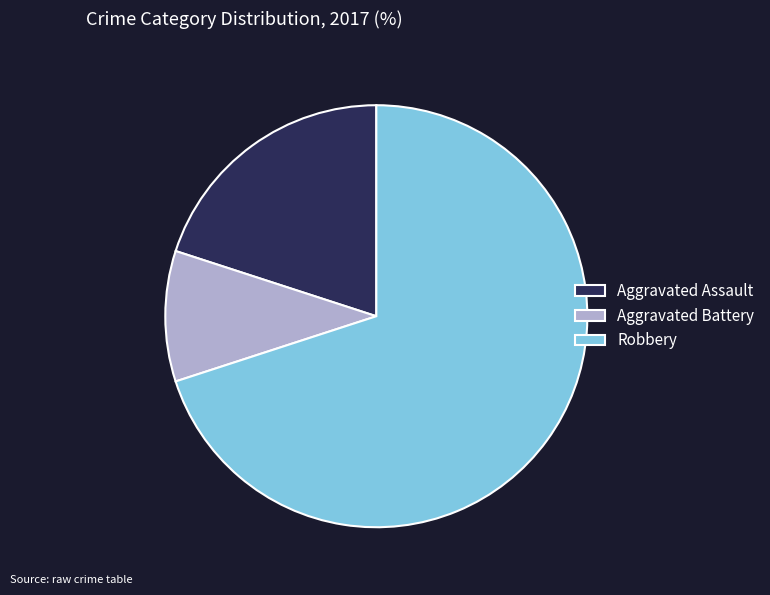

Rank the categories by value from lowest to highest.

Aggravated Battery, Aggravated Assault, Robbery